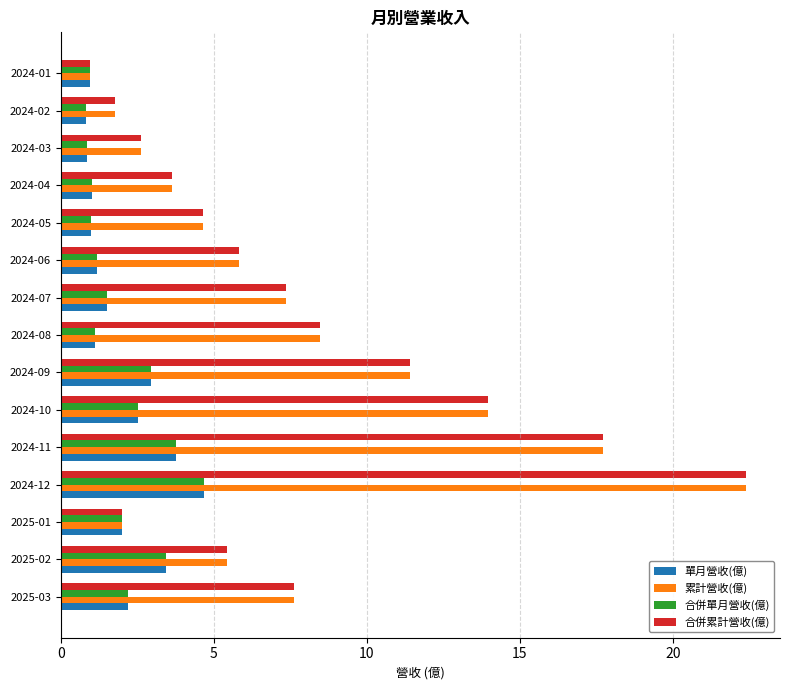

What is the sum of all 單月營收(億) values?

30.0